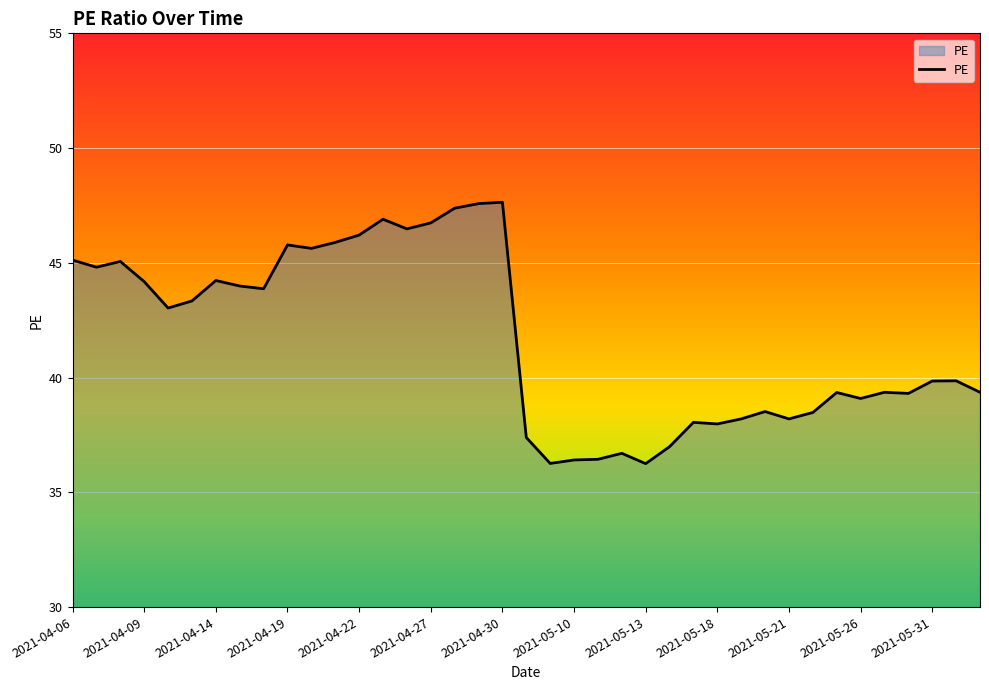

What is the maximum value shown in the chart?

47.6